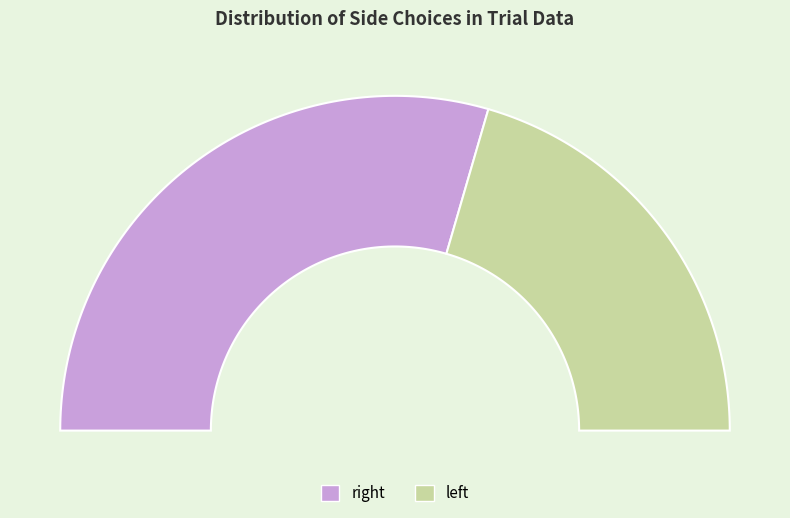

What is the majority slice?

right